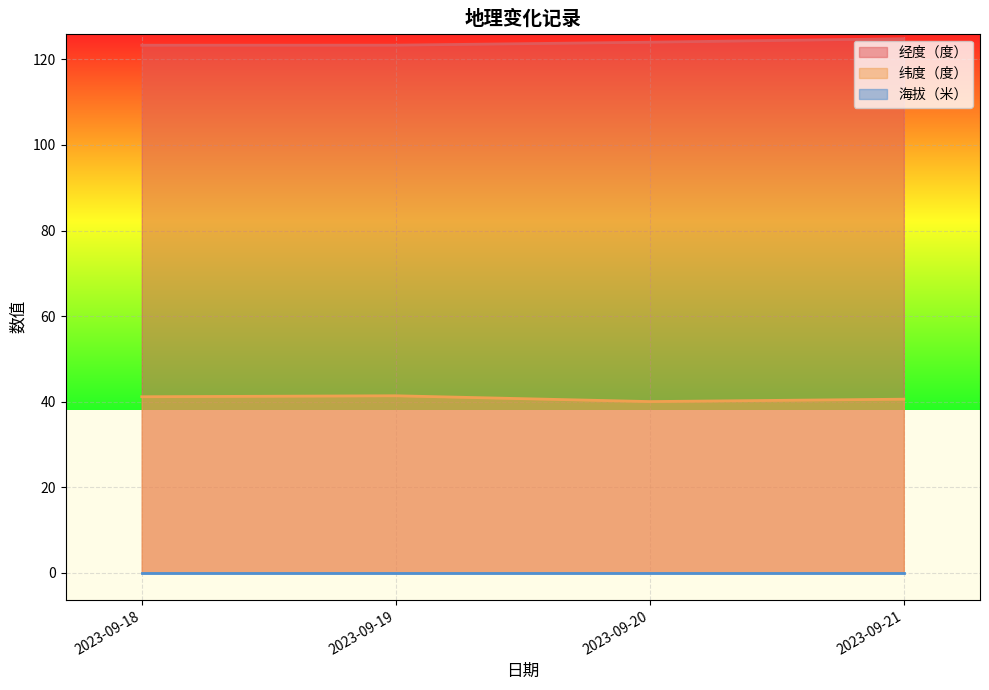

What is the spread (max minus min) of values at 2023-09-20?

124.0